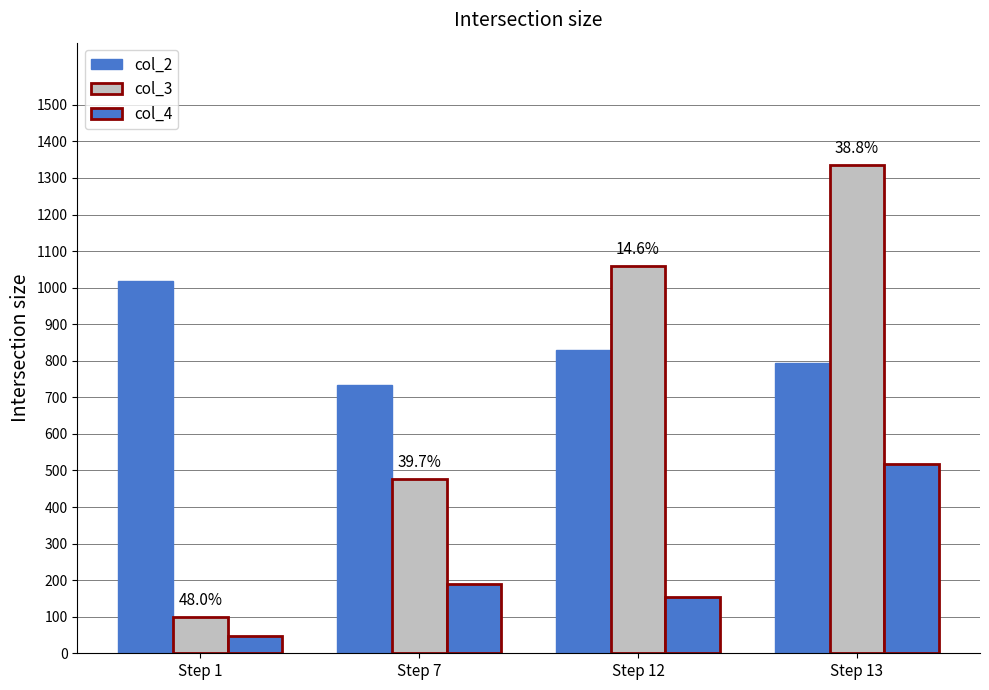

Which category has the highest value in the col_3 series?

Step 13